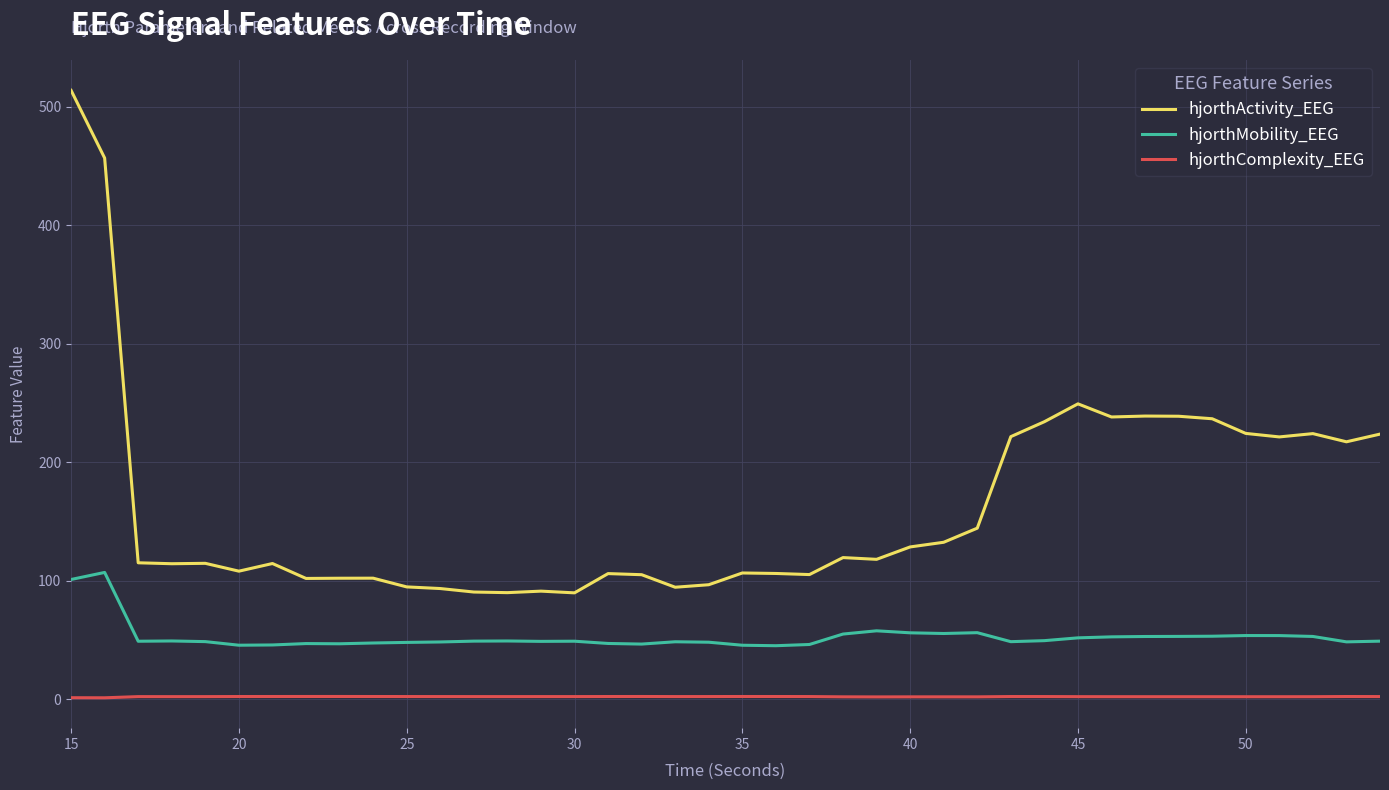

What is the greatest value displayed?

513.7